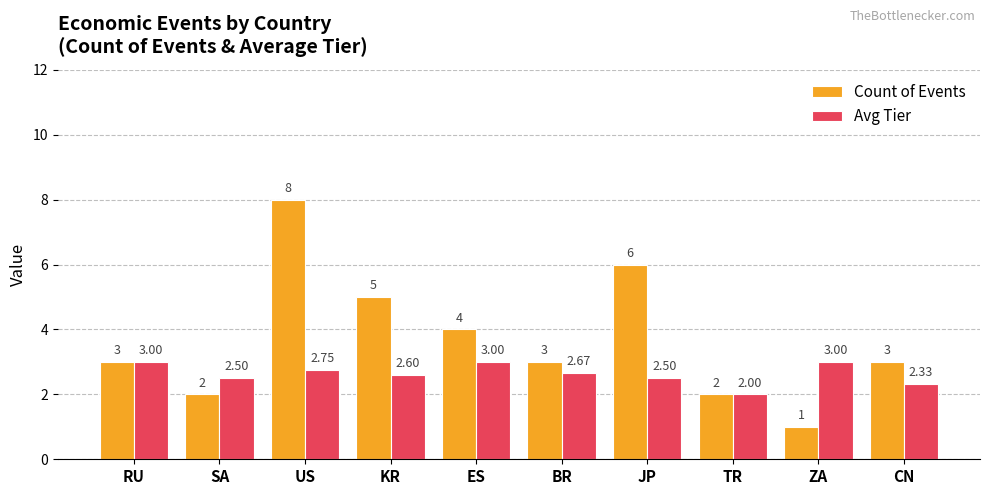

How many bars are there in total?

20